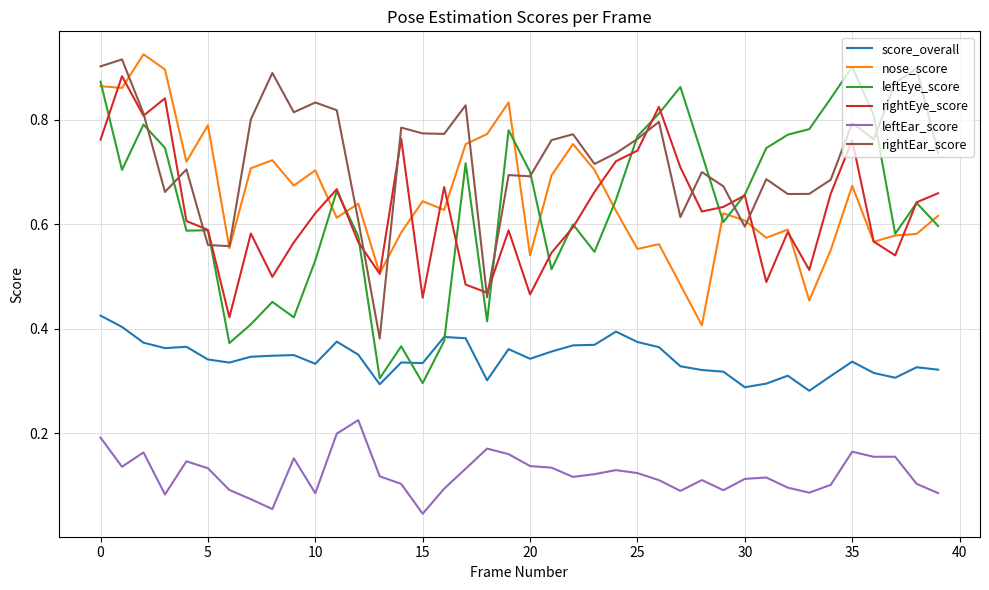

Does the chart have visible grid lines?

Yes